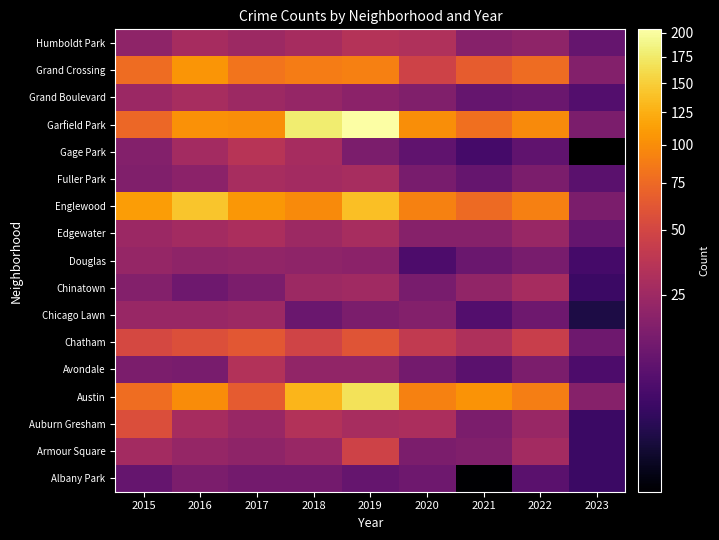

Rank the series at 2023 from lowest to highest value.

Chicago Lawn, Albany Park, Armour Square, Auburn Gresham, Chinatown, Douglas, Avondale, Grand Boulevard, Fuller Park, Edgewater, Humboldt Park, Chatham, Englewood, Austin, Gage Park, Garfield Park, Grand Crossing